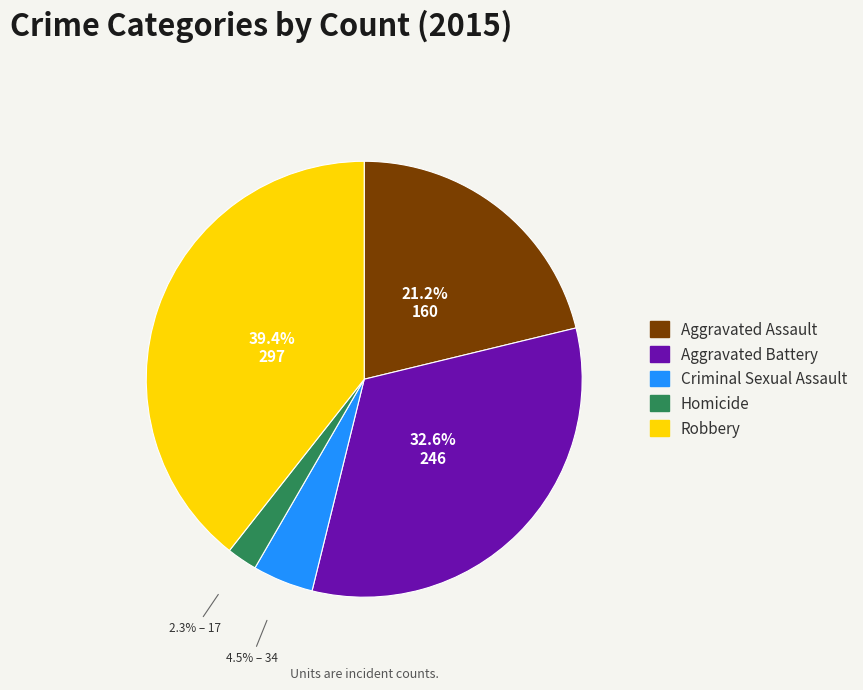

Which category has the smallest portion of the pie?

Homicide